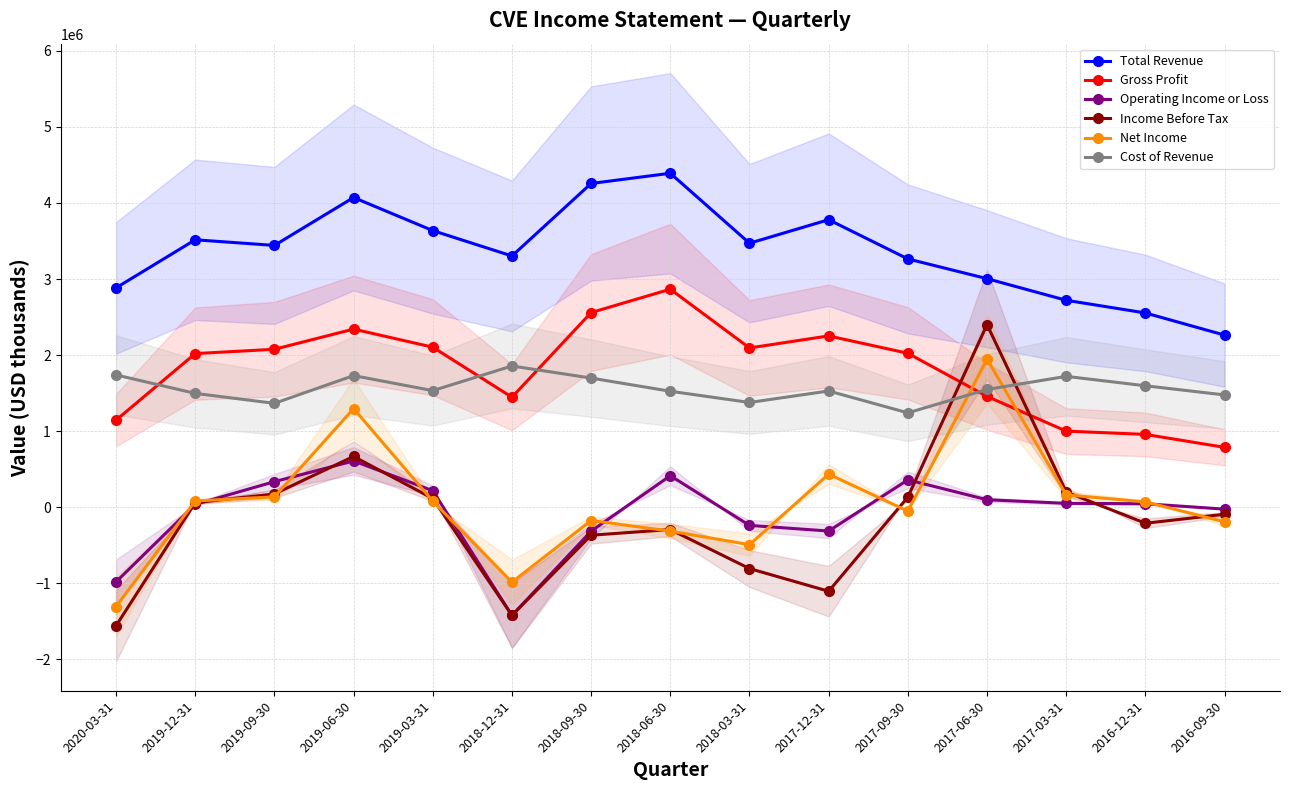

True or false: Net Income and Operating Income or Loss cross at least once.

True